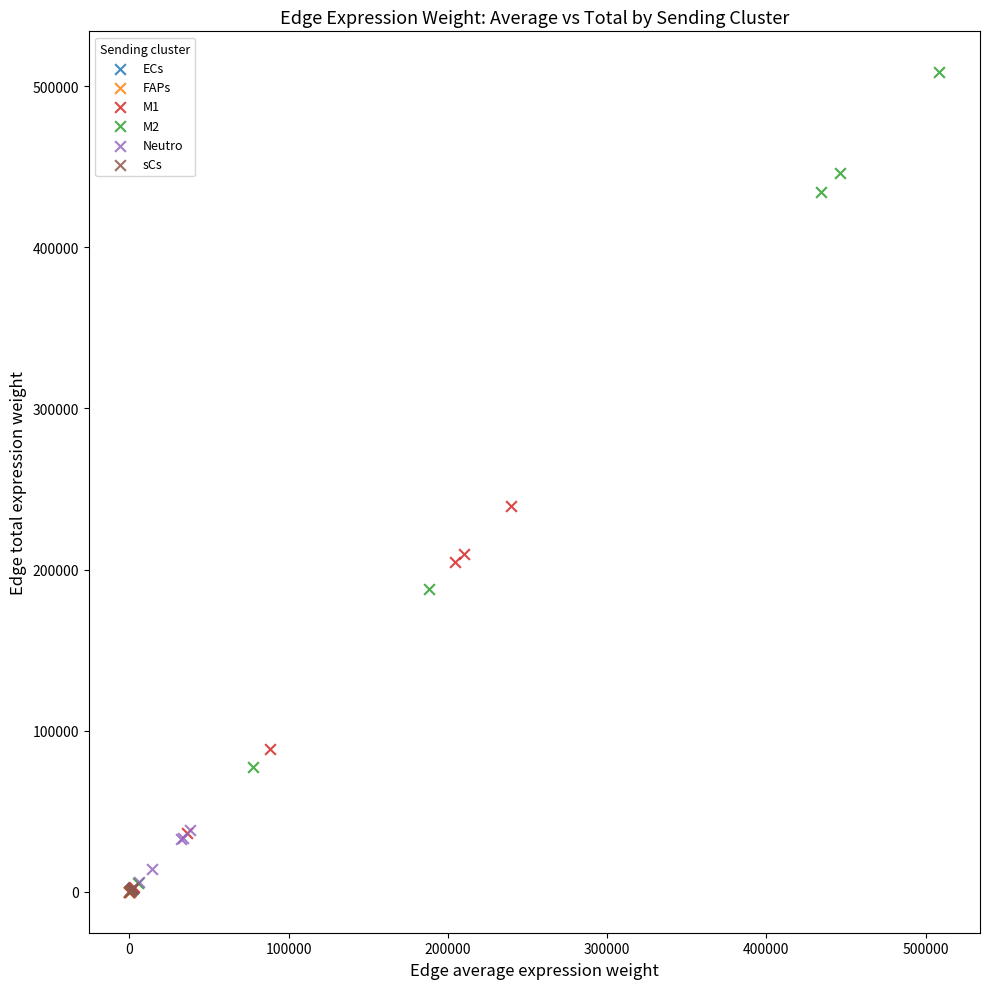

Which series contains the highest Y value?

M2